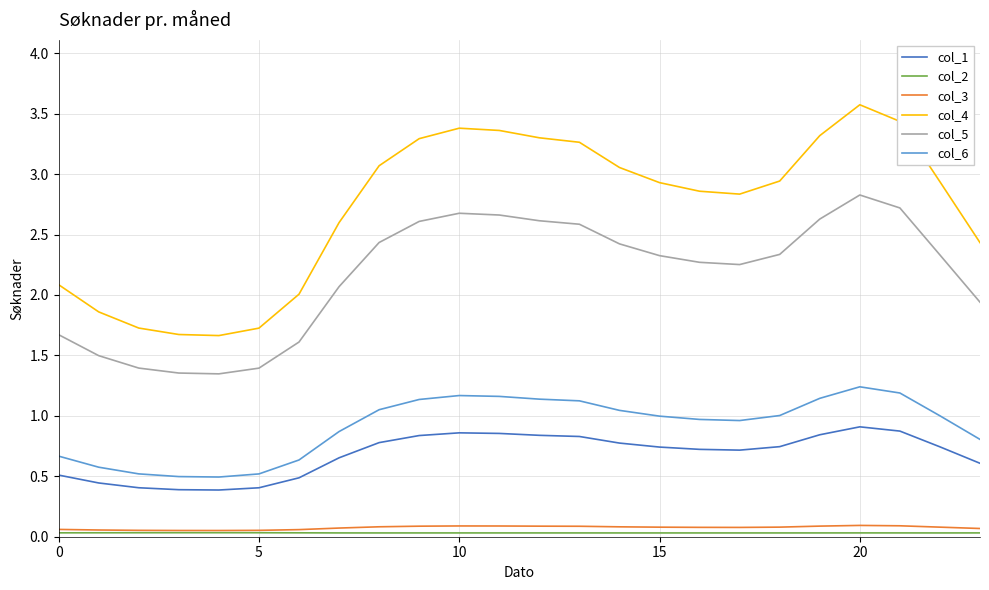

True or false: col_4 and col_3 intersect in this chart.

False